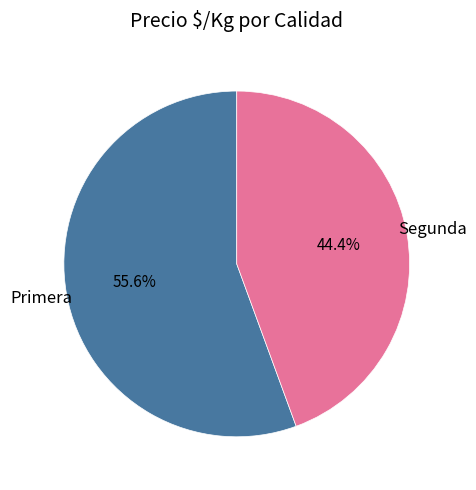

Between Segunda and Primera, which is larger?

Primera